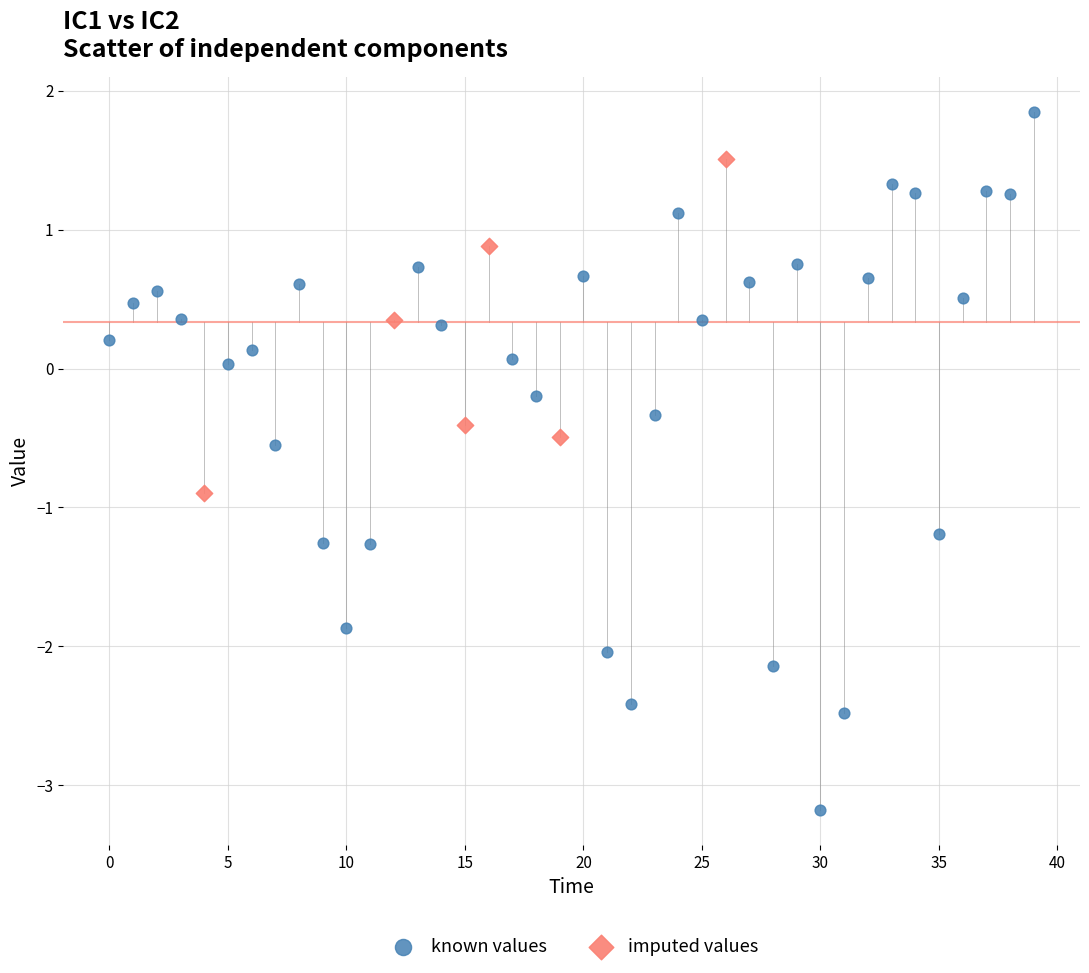

Which series reaches the maximum Y coordinate?

known values